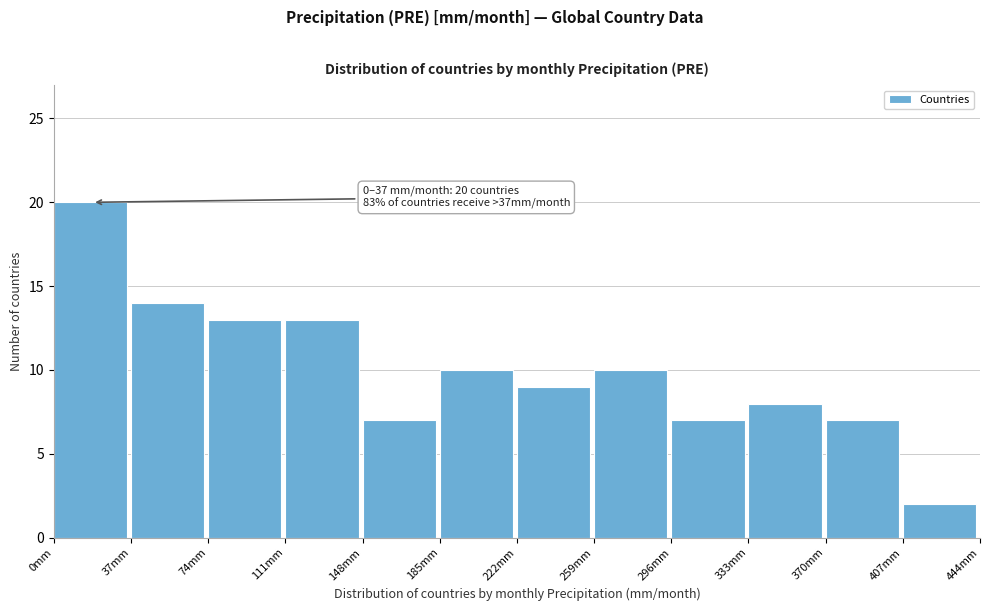

Over which range of the x-axis is the bar tallest?

0 to 37